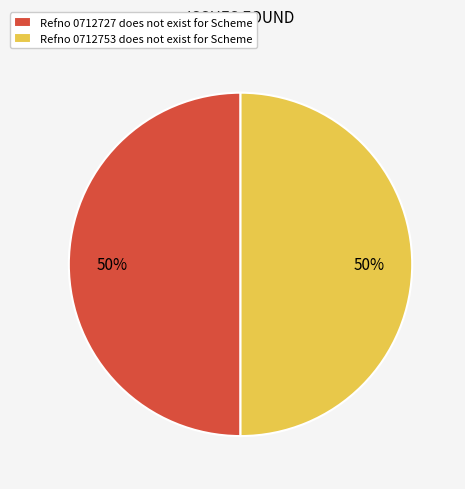

How many segments does this pie chart have?

2